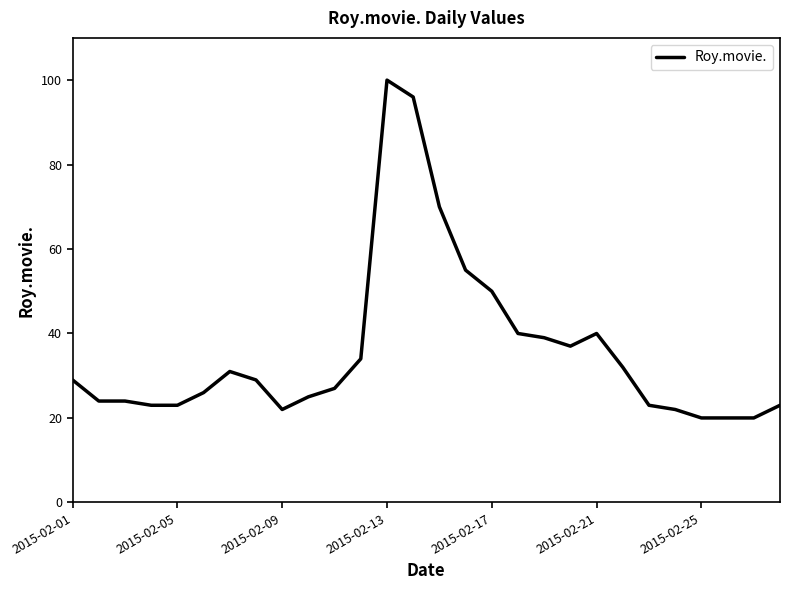

What is the greatest value displayed?

100